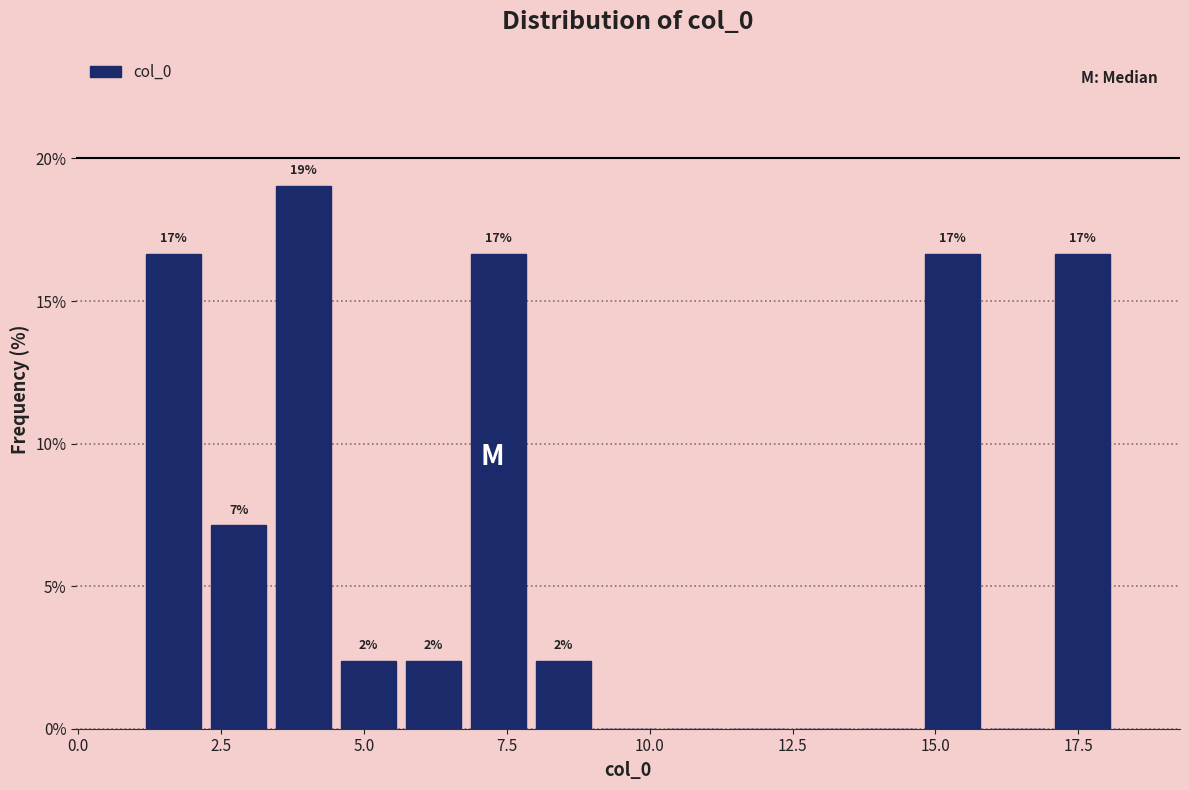

Around what value on the x-axis is the tallest bar? Give the approximate position of its centre, as read against the axis.

4.0